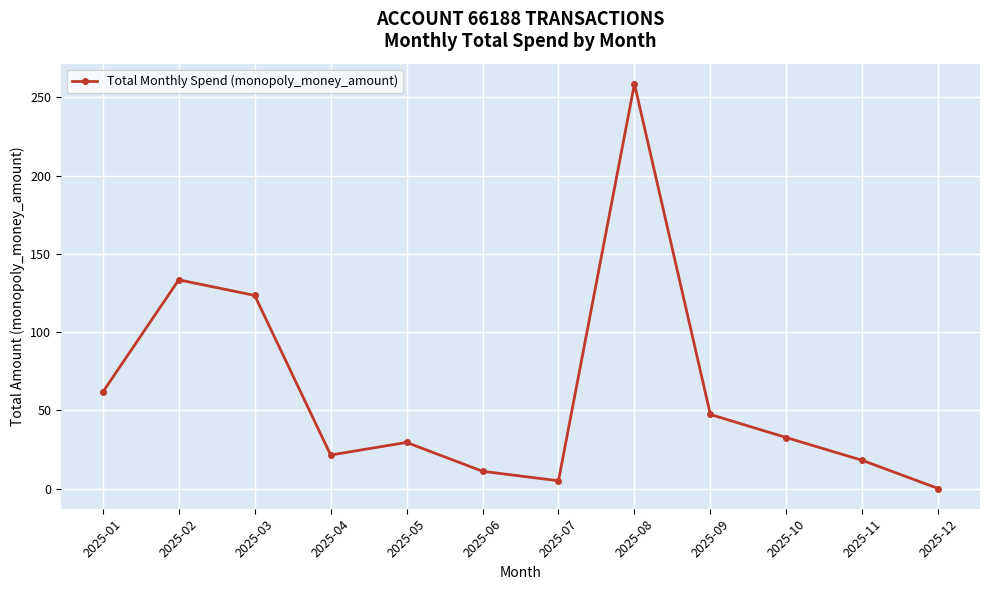

Between 2025-09 and 2025-01, which is larger?

2025-01